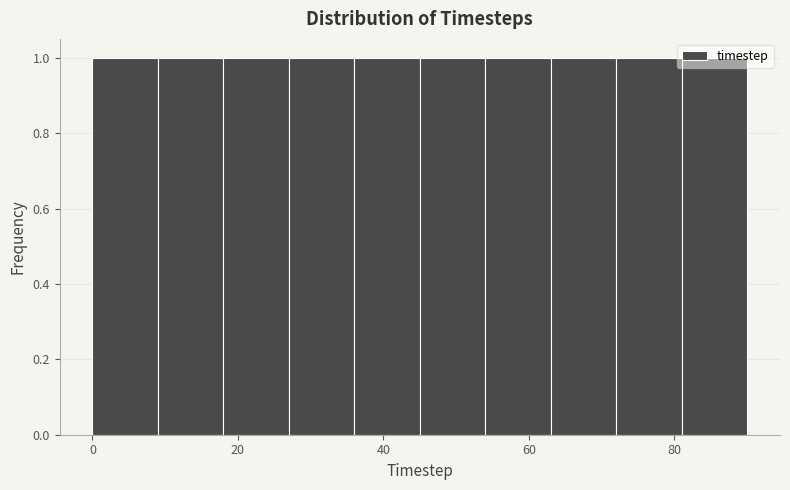

How tall is the bar that spans 54 to 63 on the x-axis? Neither the bar edges nor the heights are printed on the chart, so give them approximately, as read against the axes.

1